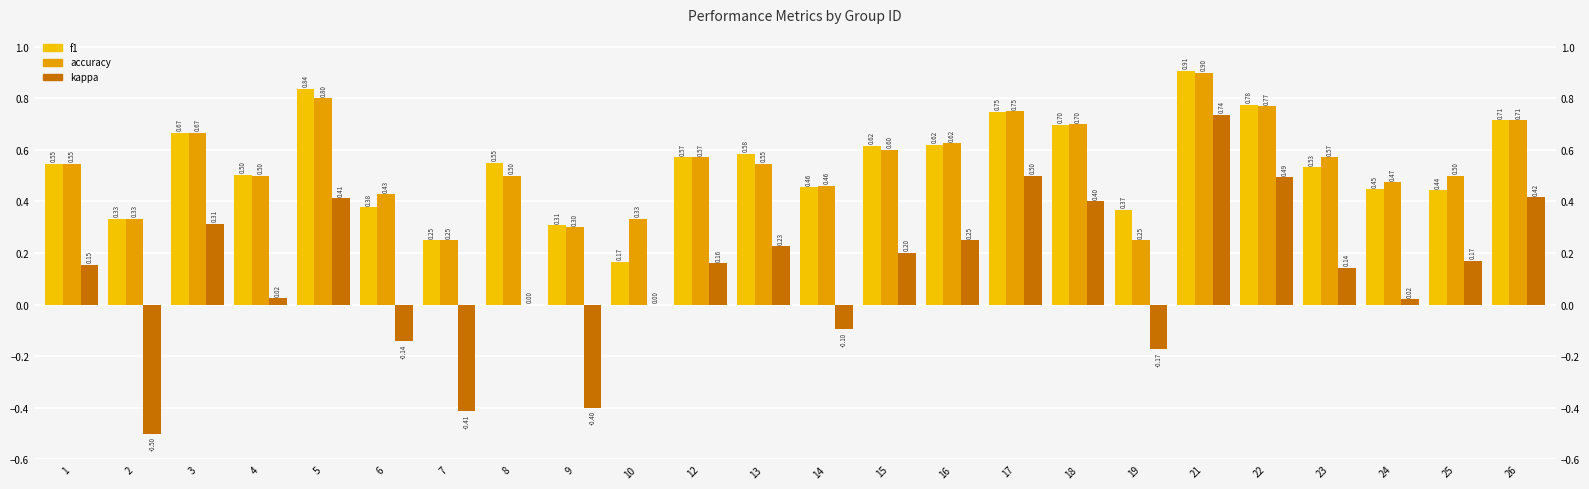

Reading left to right, what are all the values shown in this chart?

f1: 1=0.5	2=0.3	3=0.7	4=0.5	5=0.8	6=0.4	7=0.2	8=0.5	9=0.3	10=0.2	12=0.6	13=0.6	14=0.5	15=0.6	16=0.6	17=0.7	18=0.7	19=0.4	21=0.9	22=0.8	23=0.5	24=0.4	25=0.4	26=0.7
accuracy: 1=0.5	2=0.3	3=0.7	4=0.5	5=0.8	6=0.4	7=0.2	8=0.5	9=0.3	10=0.3	12=0.6	13=0.5	14=0.5	15=0.6	16=0.6	17=0.8	18=0.7	19=0.2	21=0.9	22=0.8	23=0.6	24=0.5	25=0.5	26=0.7
kappa: 1=0.2	2=-0.5	3=0.3	4=0.0	5=0.4	6=-0.1	7=-0.4	8=0.0	9=-0.4	10=0.0	12=0.2	13=0.2	14=-0.1	15=0.2	16=0.2	17=0.5	18=0.4	19=-0.2	21=0.7	22=0.5	23=0.1	24=0.0	25=0.2	26=0.4